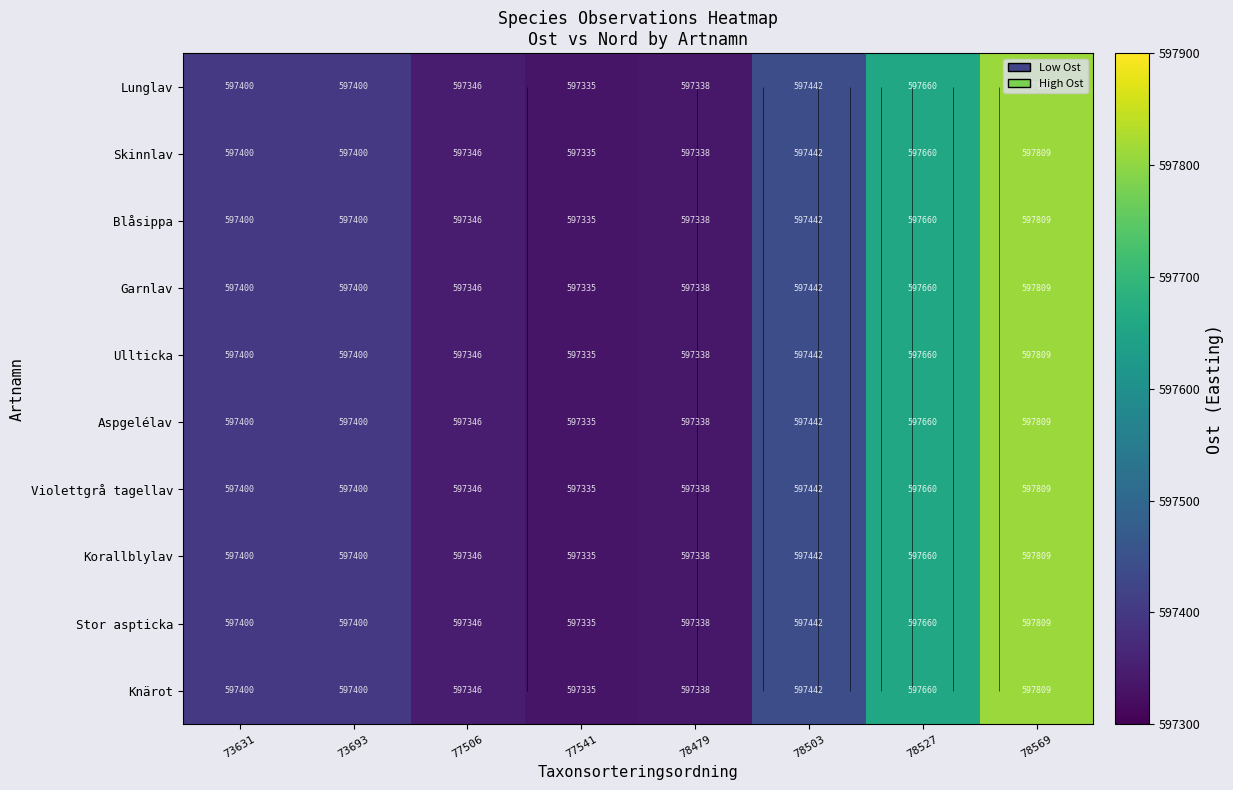

What is the total value across all series at 78527?

5976600.9